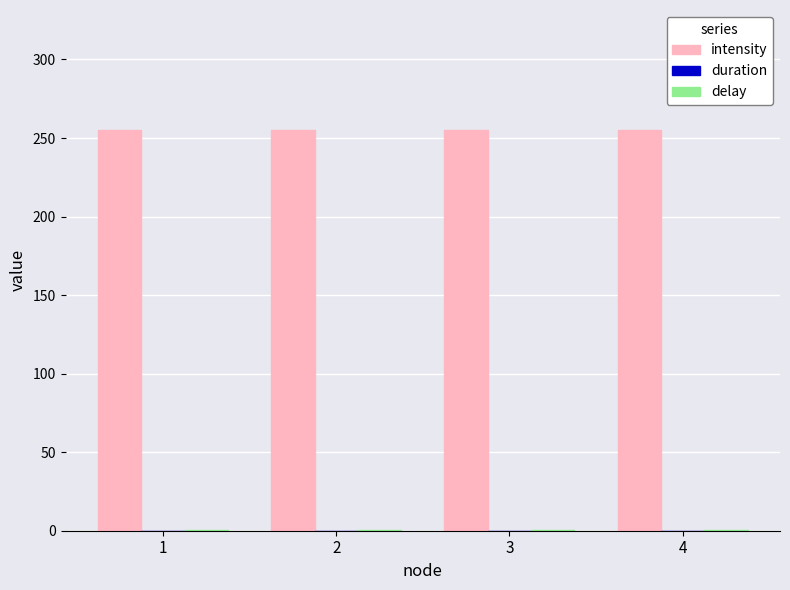

At how many categories does at least one series exceed 21?

4